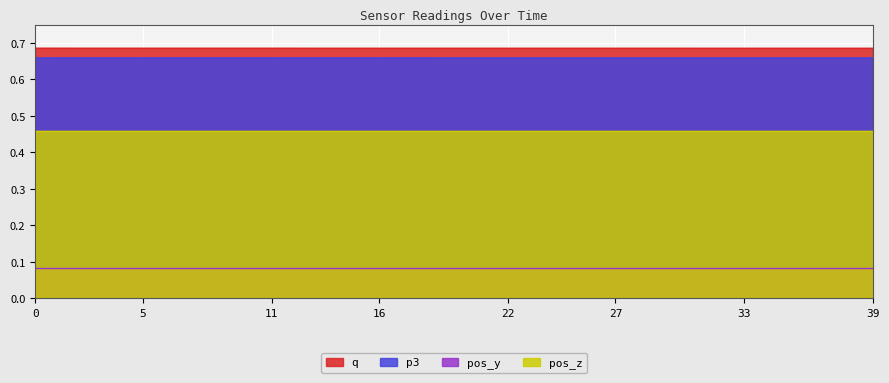

What is the sum of all q values?

27.4